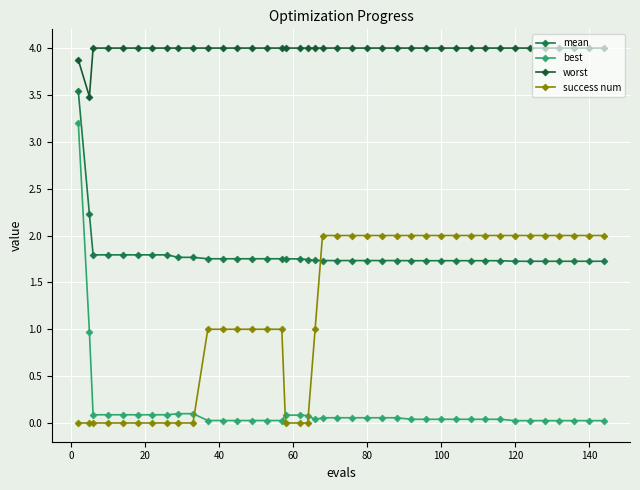

What are all the series names shown in the legend?

mean, best, worst, success num